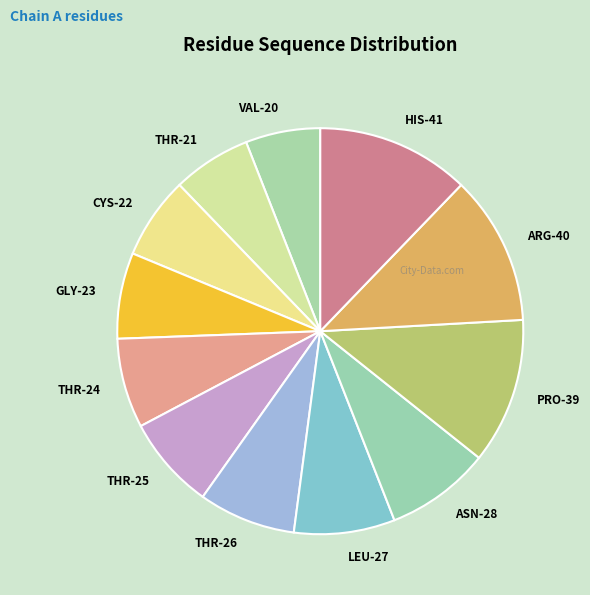

Does THR-21 account for over 50% of the chart?

No